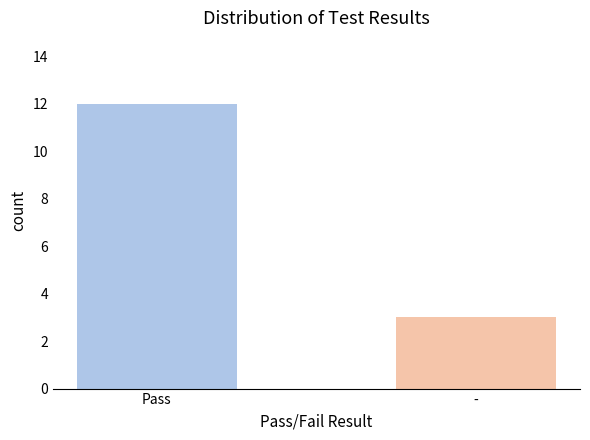

What is the sum of the values at - and Pass?

15